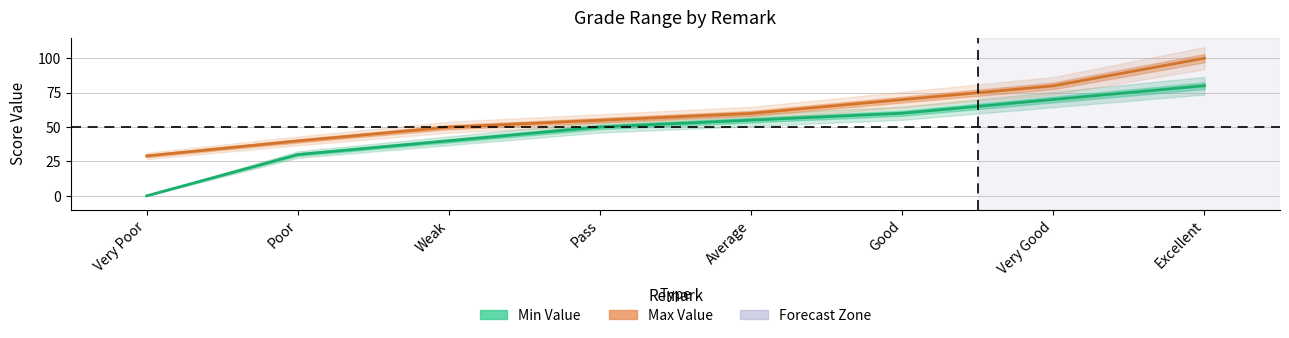

True or false: Max Value and Min Value intersect in this chart.

False